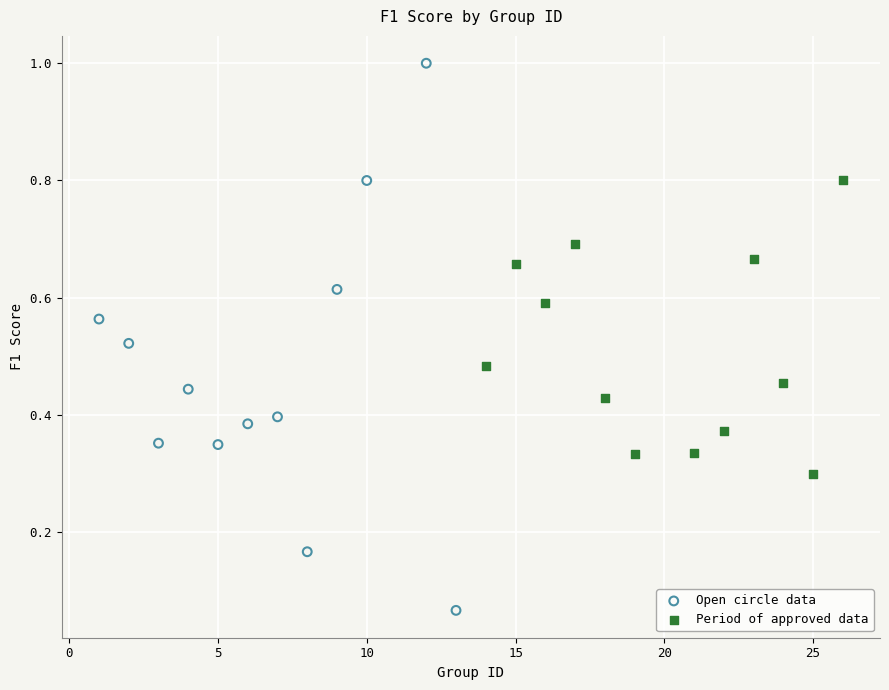

Which series contains the lowest Y value?

Open circle data